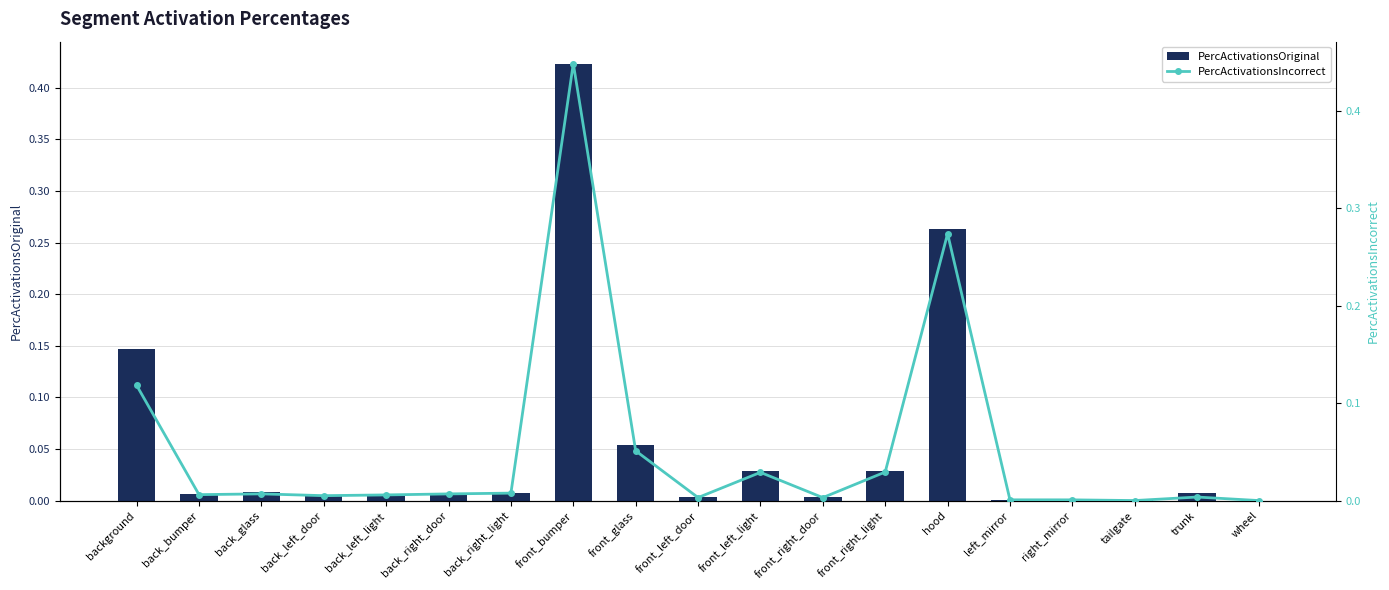

Which series has the widest spread of values?

PercActivationsIncorrect